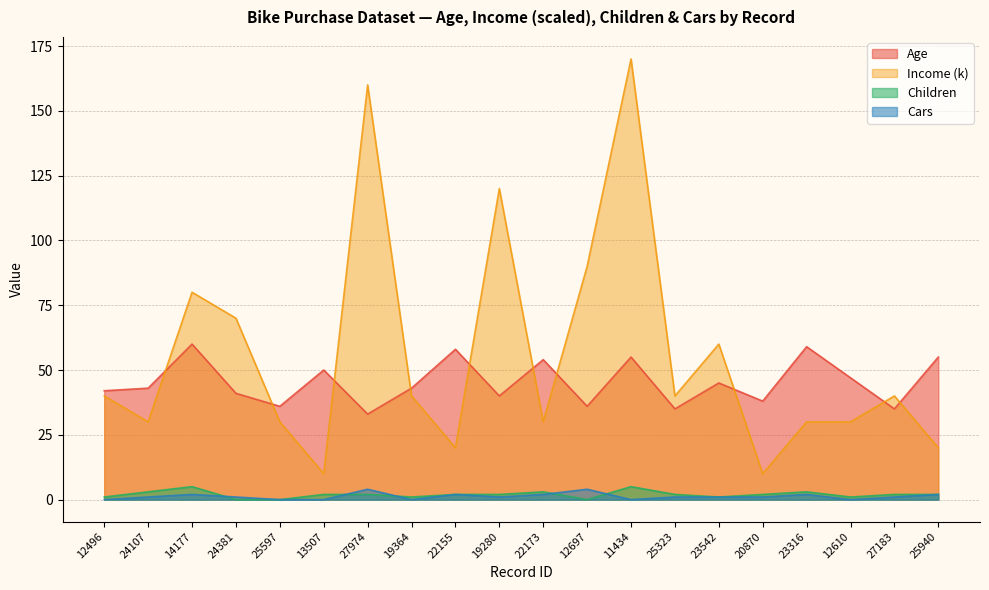

Which series has the largest total across all categories?

Income (k)